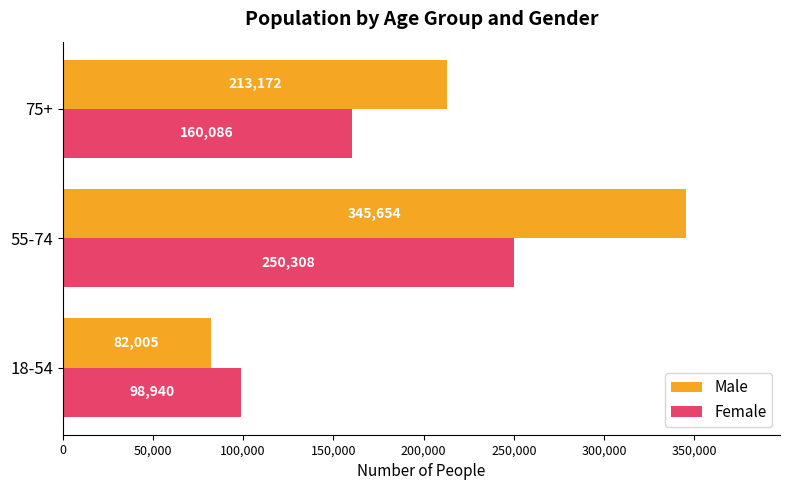

What is the average value of the Female series?

169778